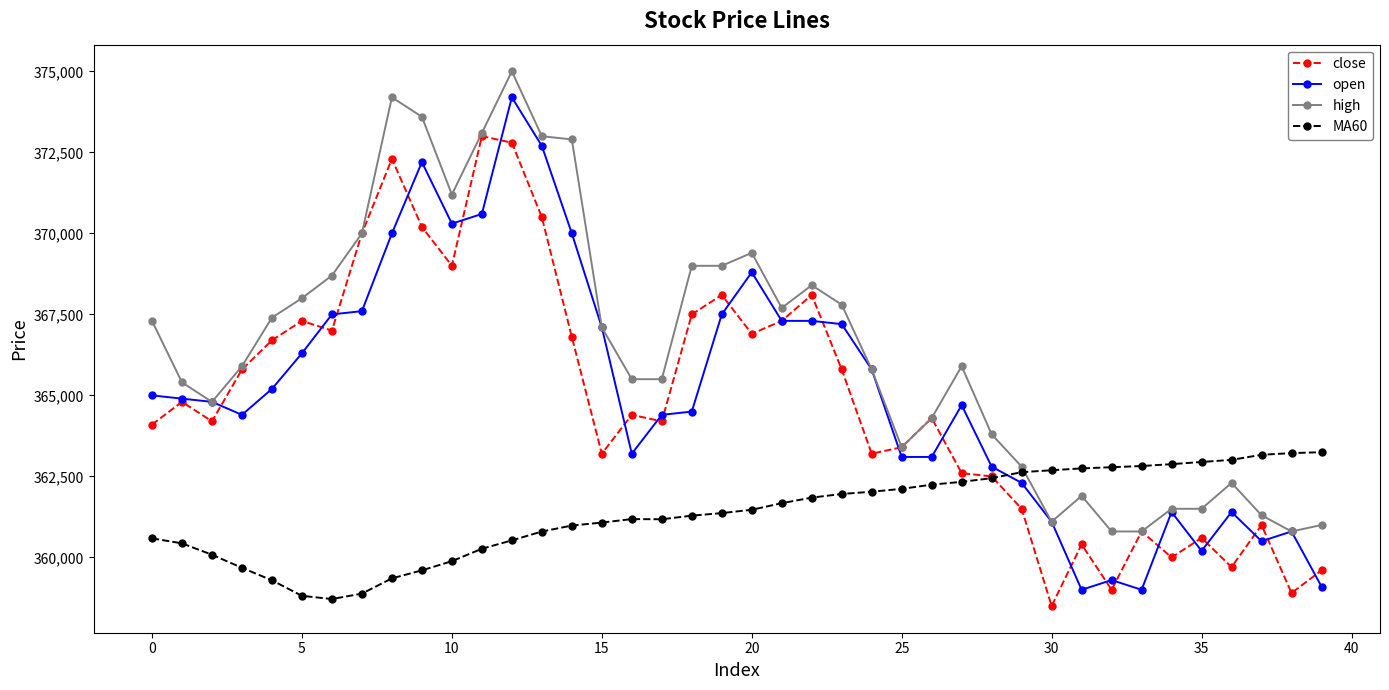

What is the smallest value displayed?

358500